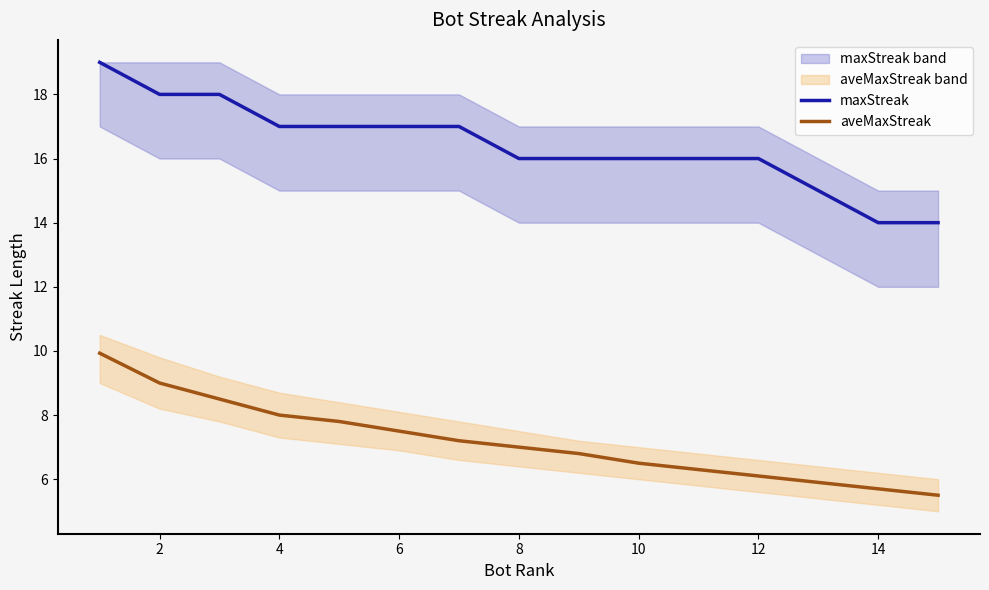

The value of maxStreak at 2 is 18.0. True or false?

True